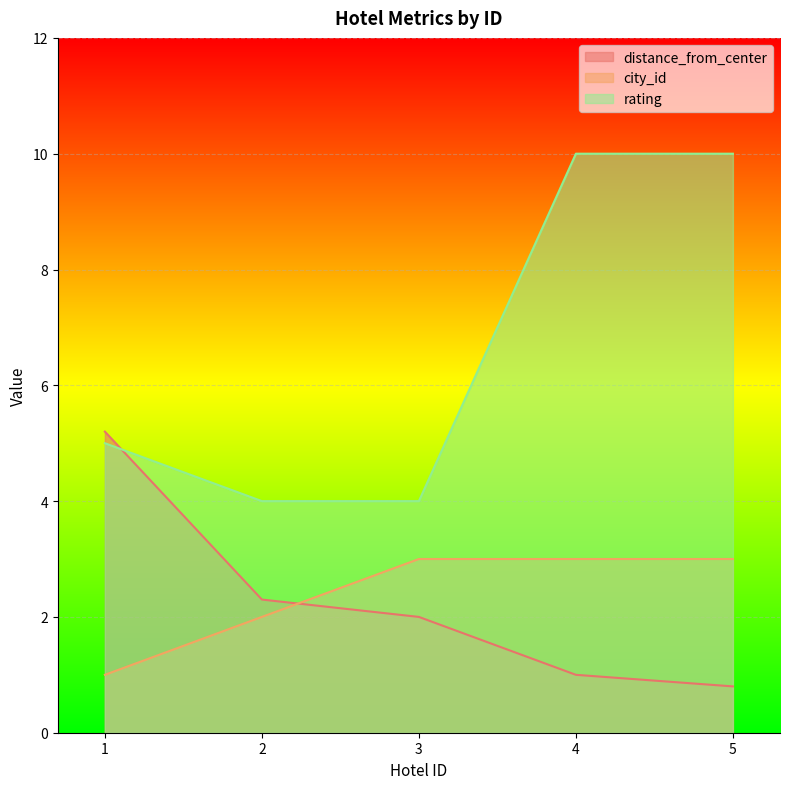

Reading right to left, list all the values displayed in this chart.

distance_from_center: 5=0.8	4=1.0	3=2.0	2=2.3	1=5.2
city_id: 5=3.0	4=3.0	3=3.0	2=2.0	1=1.0
rating: 5=10.0	4=10.0	3=4.0	2=4.0	1=5.0